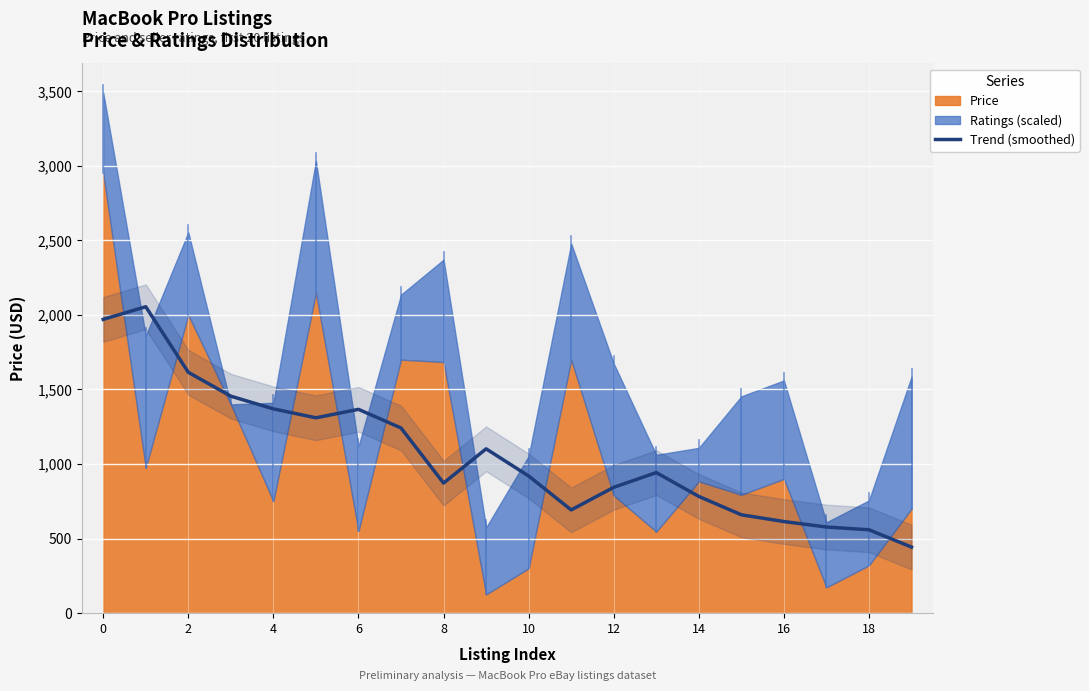

What is the spread (max minus min) of values at 11?

1694.1